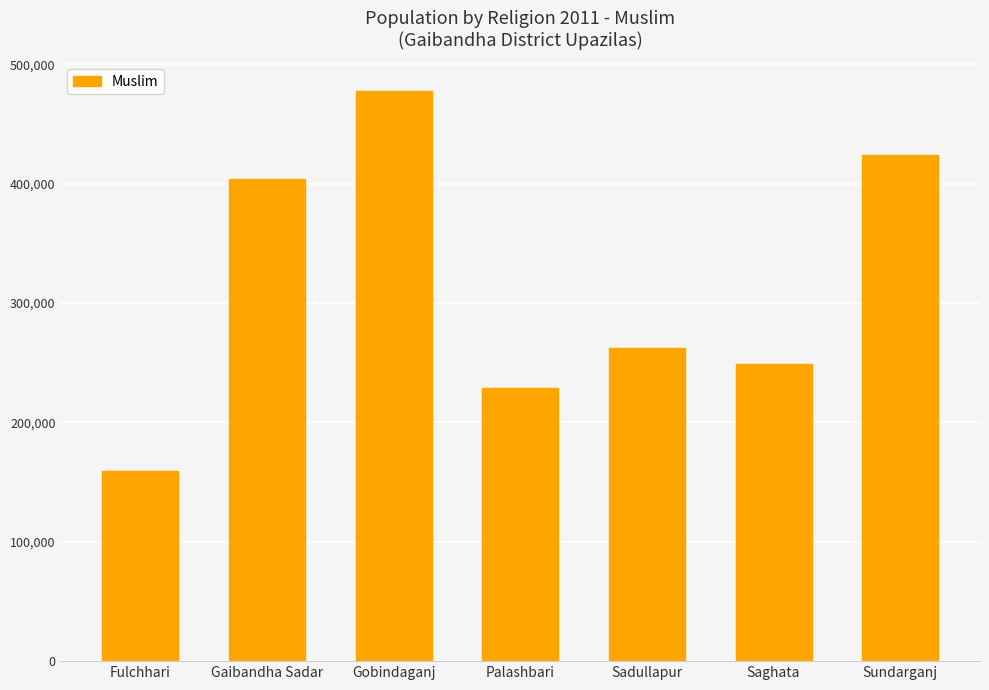

What is the sum of all values?

2205539